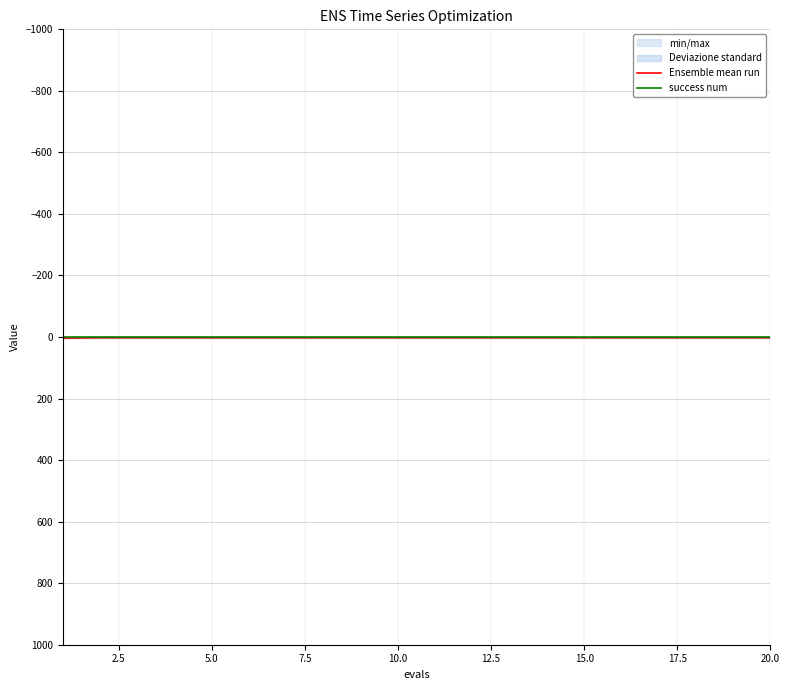

What is the label of the 9th point from the left?

20.0